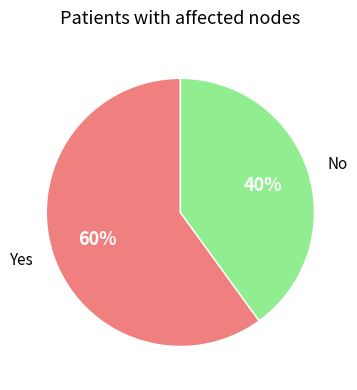

Which slice is the largest?

Yes